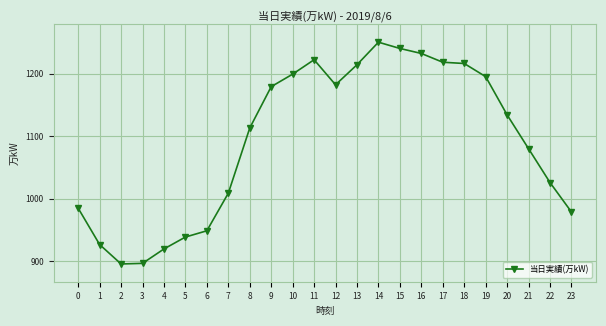

What is the average value?

1092